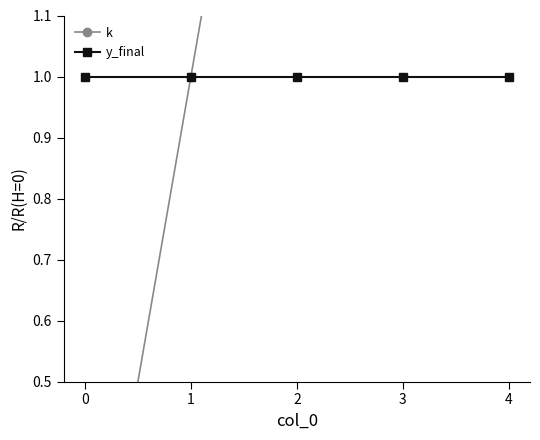

Count the k values in the range 1 to 3.

3